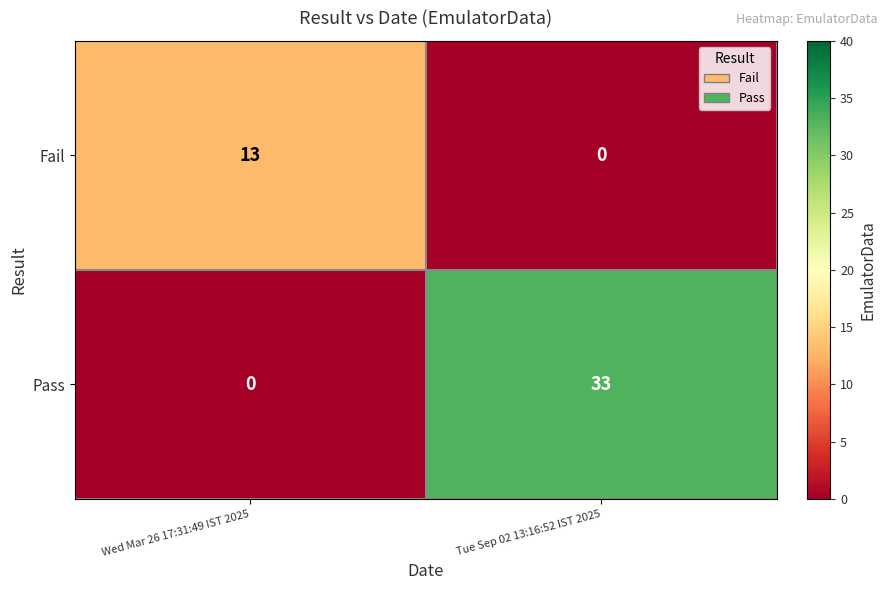

At how many categories does at least one series exceed 25?

1